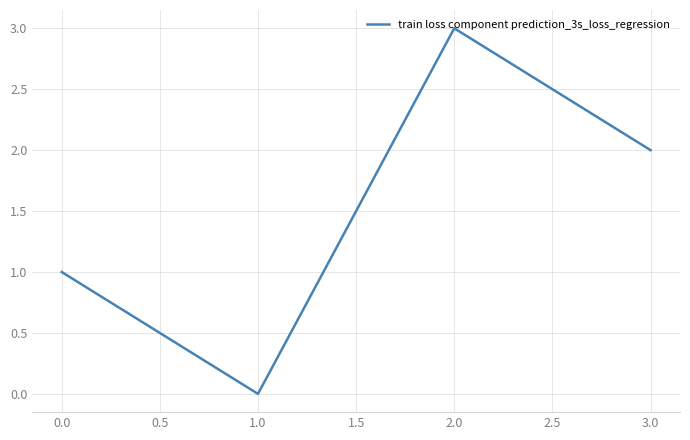

True or false: the data has more than 2 interior local peaks.

False